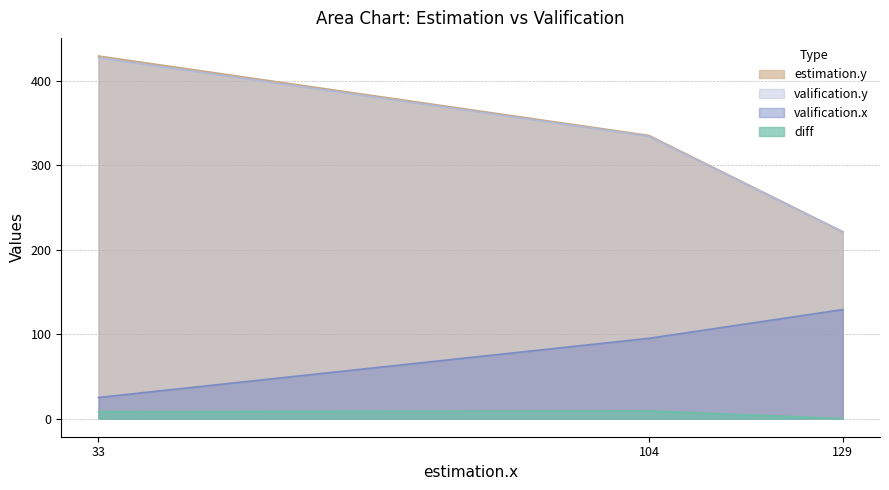

What is the spread (max minus min) of values at 129?

221.0